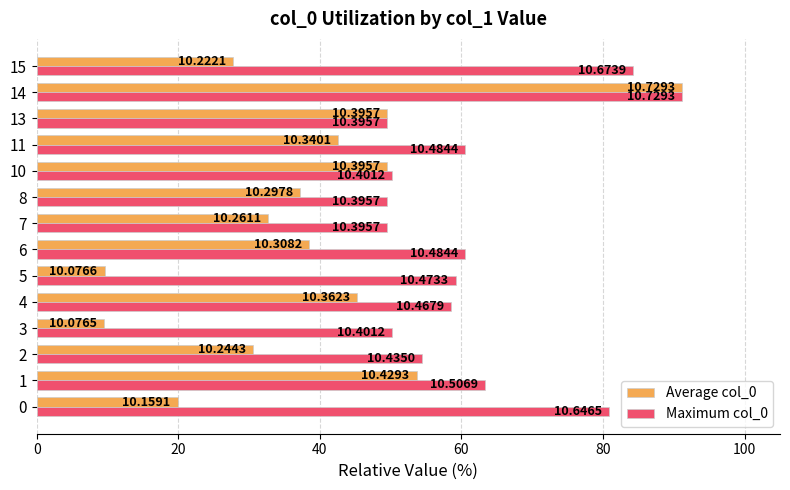

Rank the series by their maximum value, from lowest to highest.

Average col_0, Maximum col_0